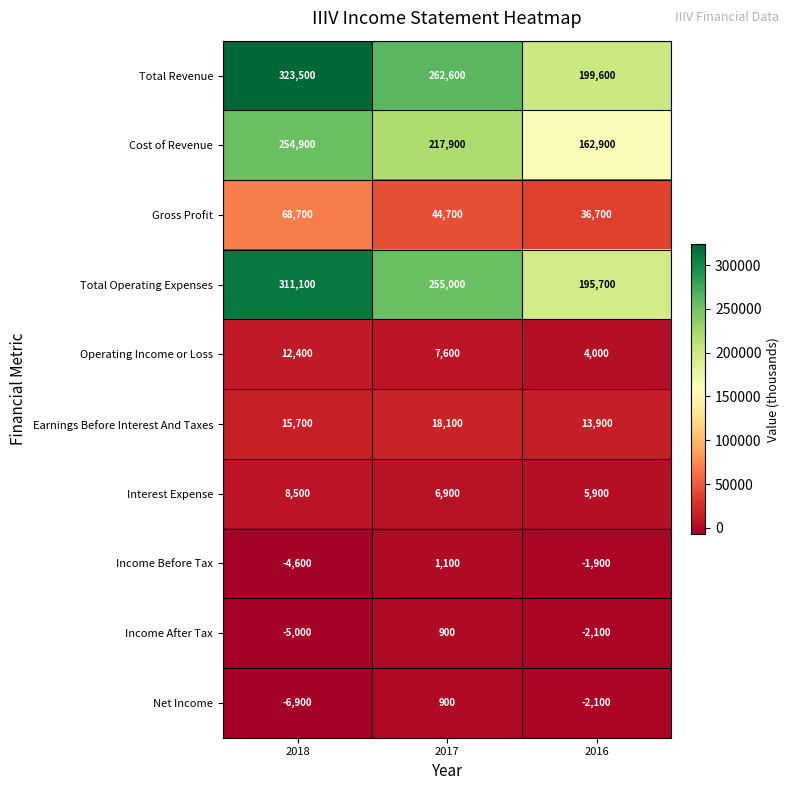

At which category does the chart reach its minimum across all series?

2018